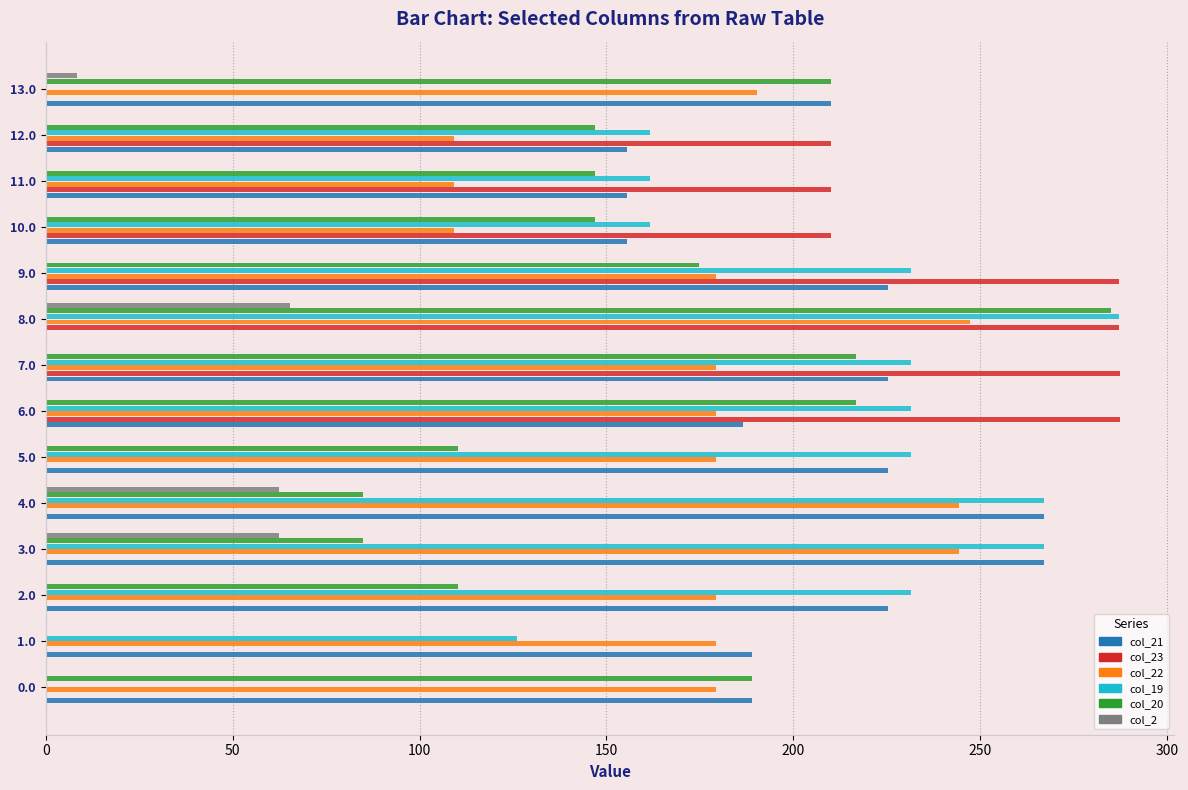

Between 2.0 and 3.0, which series saw the biggest shift?

col_22